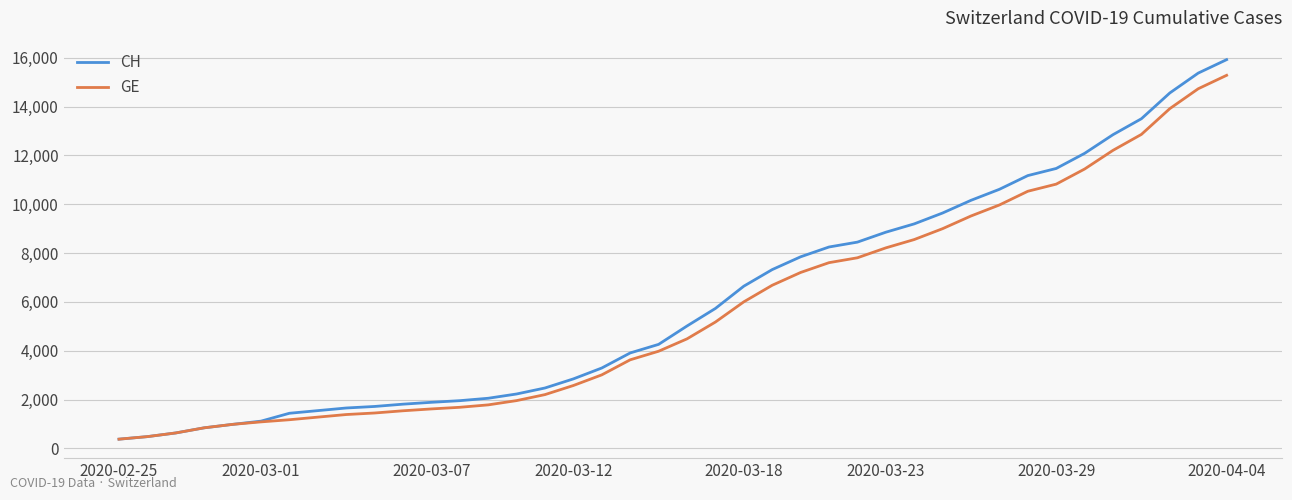

What is the greatest value displayed?

15926